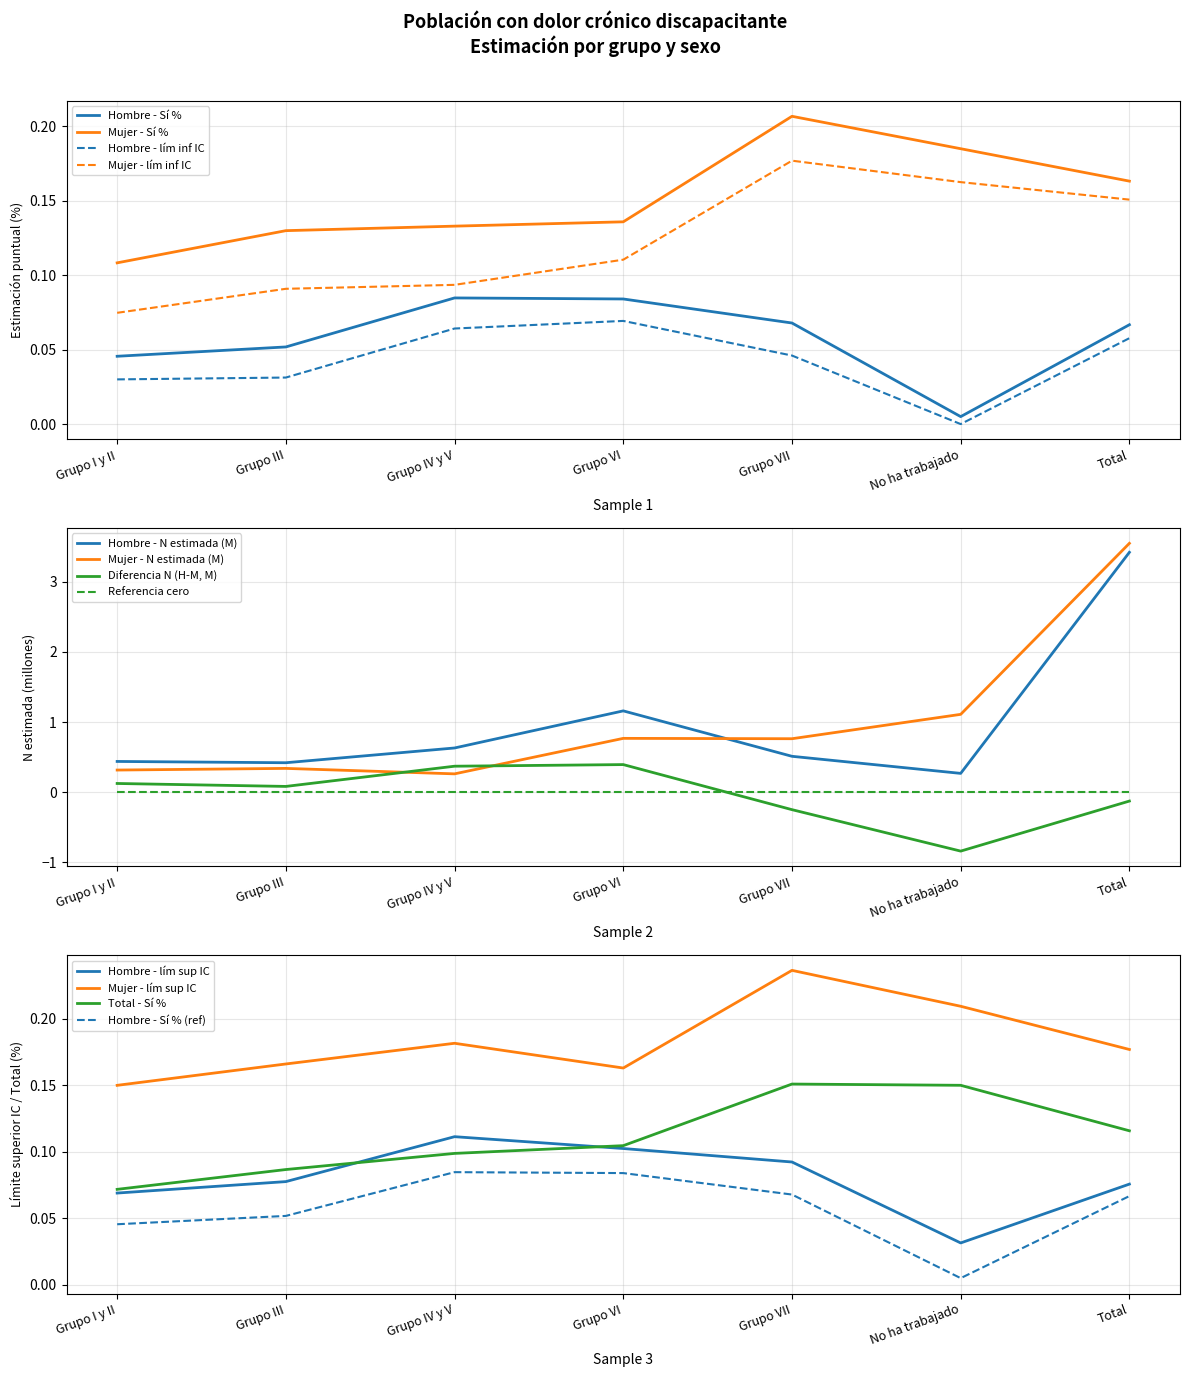

What is the value of the Mujer - N estimada point at the 3rd from the left?

0.3